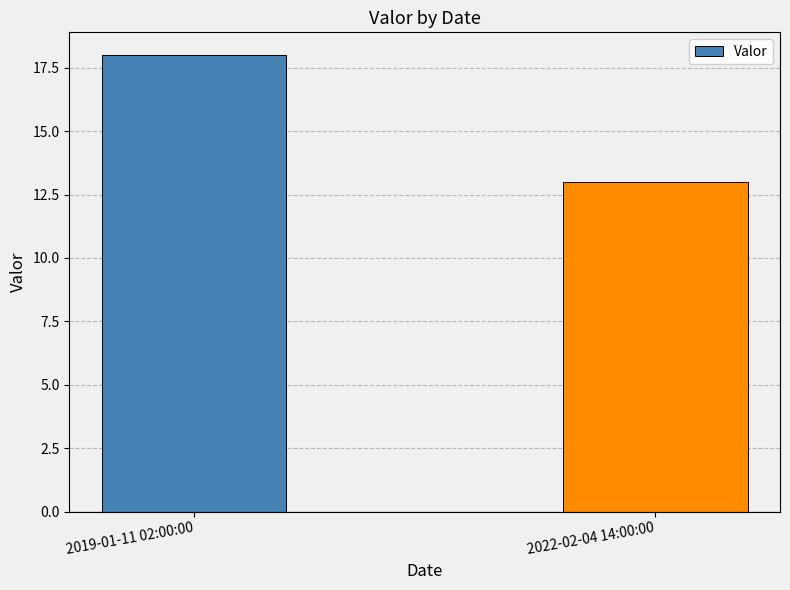

What is the ratio of the value at 2019-01-11 02:00:00 to the value at 2022-02-04 14:00:00?

1.4